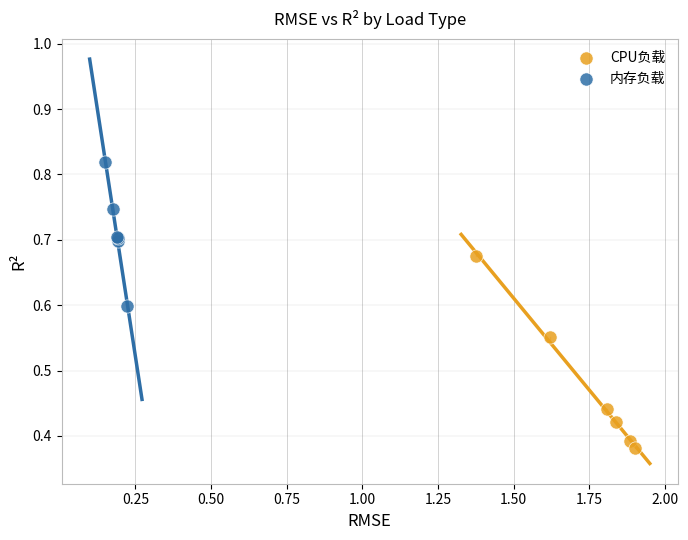

Which series contains the highest Y value?

内存负载